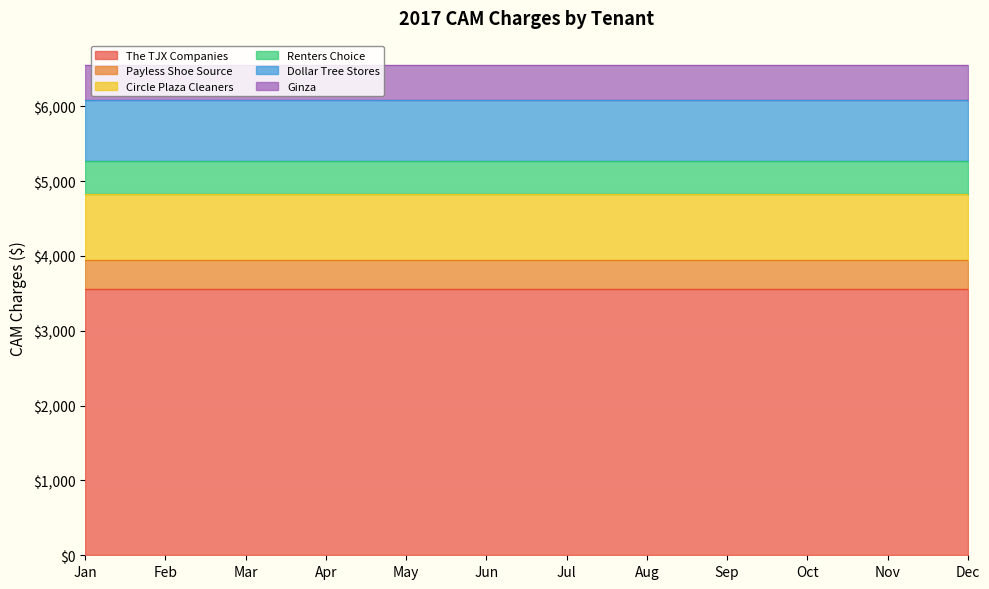

Reading right to left, list all the values displayed in this chart.

The TJX Companies: 3552.2	3552.2	3552.2	3552.2	3552.2	3552.2	3552.2	3552.2	3552.2	3552.2	3552.2	3552.2
Payless Shoe Source: 395.4	395.4	395.4	395.4	395.4	395.4	395.4	395.4	395.4	395.4	395.4	395.4
Circle Plaza Cleaners: 885.5	885.5	885.5	885.5	885.5	885.5	885.5	885.5	885.5	885.5	885.5	885.5
Renters Choice: 435.9	435.9	435.9	435.9	435.9	435.9	435.9	435.9	435.9	435.9	435.9	435.9
Dollar Tree Stores: 816.1	816.1	816.1	816.1	816.1	816.1	816.1	816.1	816.1	816.1	816.1	816.1
Ginza: 464.4	464.4	464.4	464.4	464.4	464.4	464.4	464.4	464.4	464.4	464.4	464.4